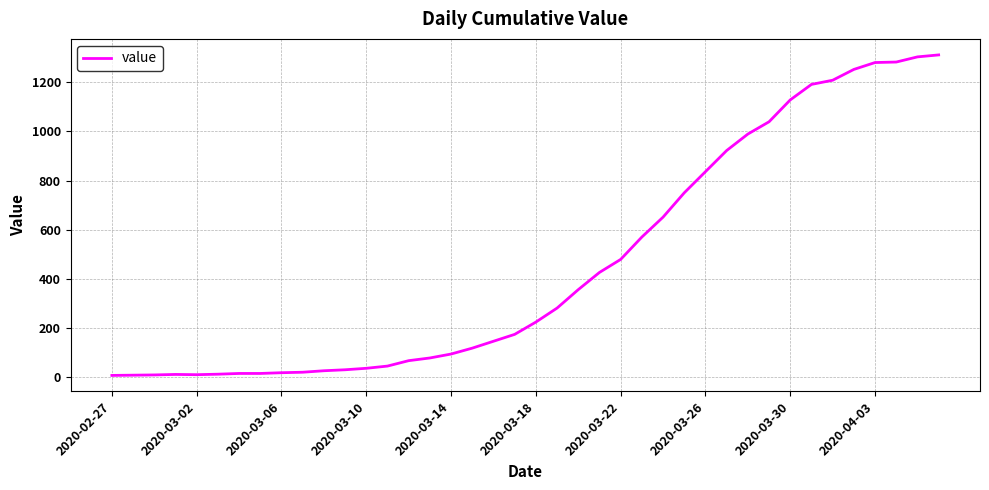

What is the maximum value shown in the chart?

1311